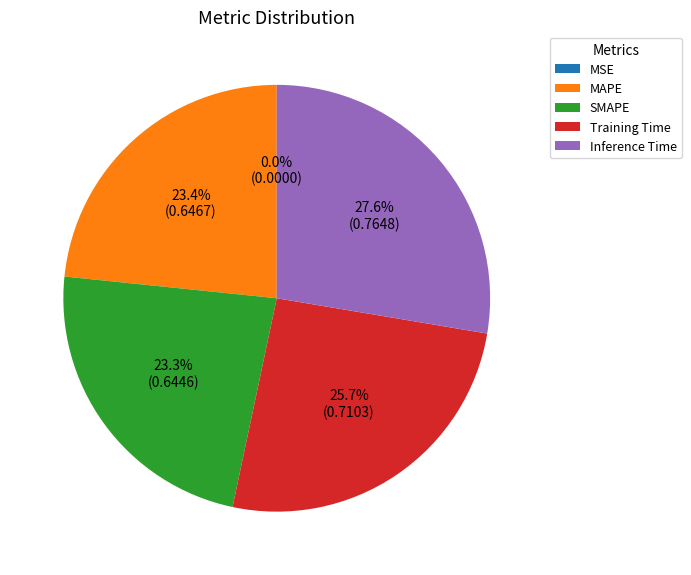

True or false: Inference Time accounts for 34% of the total.

False